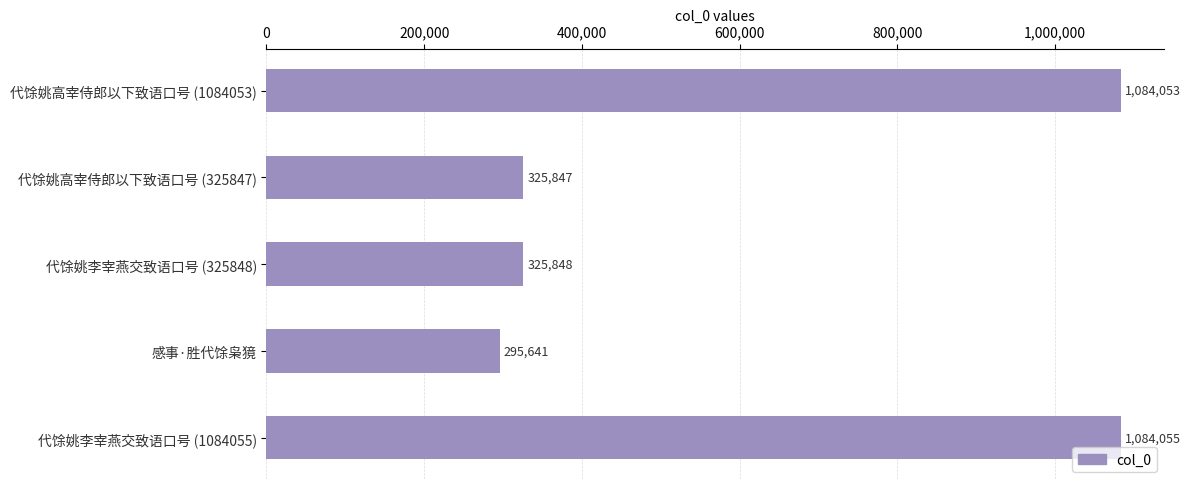

How many categories are shown in the chart?

5